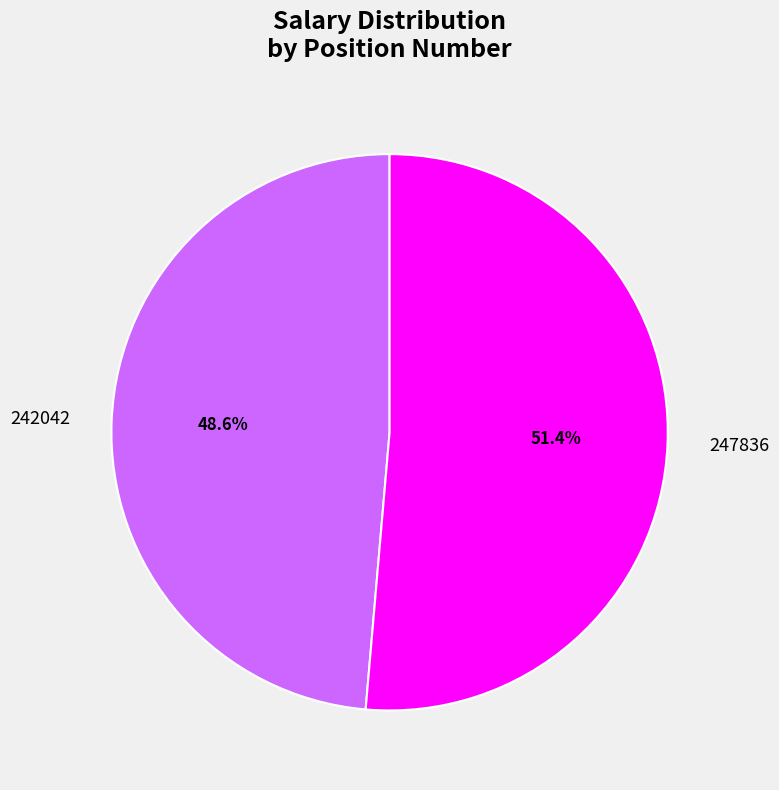

Rank the categories by value from highest to lowest.

247836, 242042